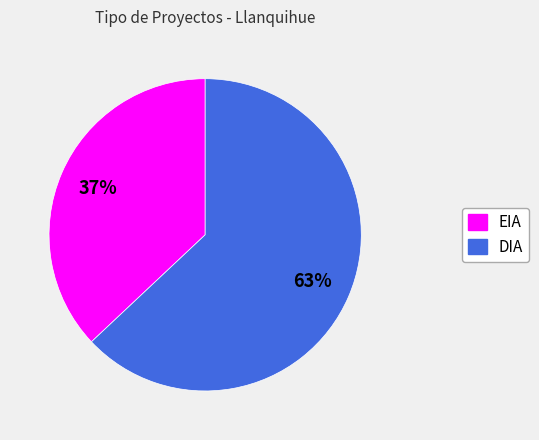

The EIA slice represents 26% of the pie. True or false?

False